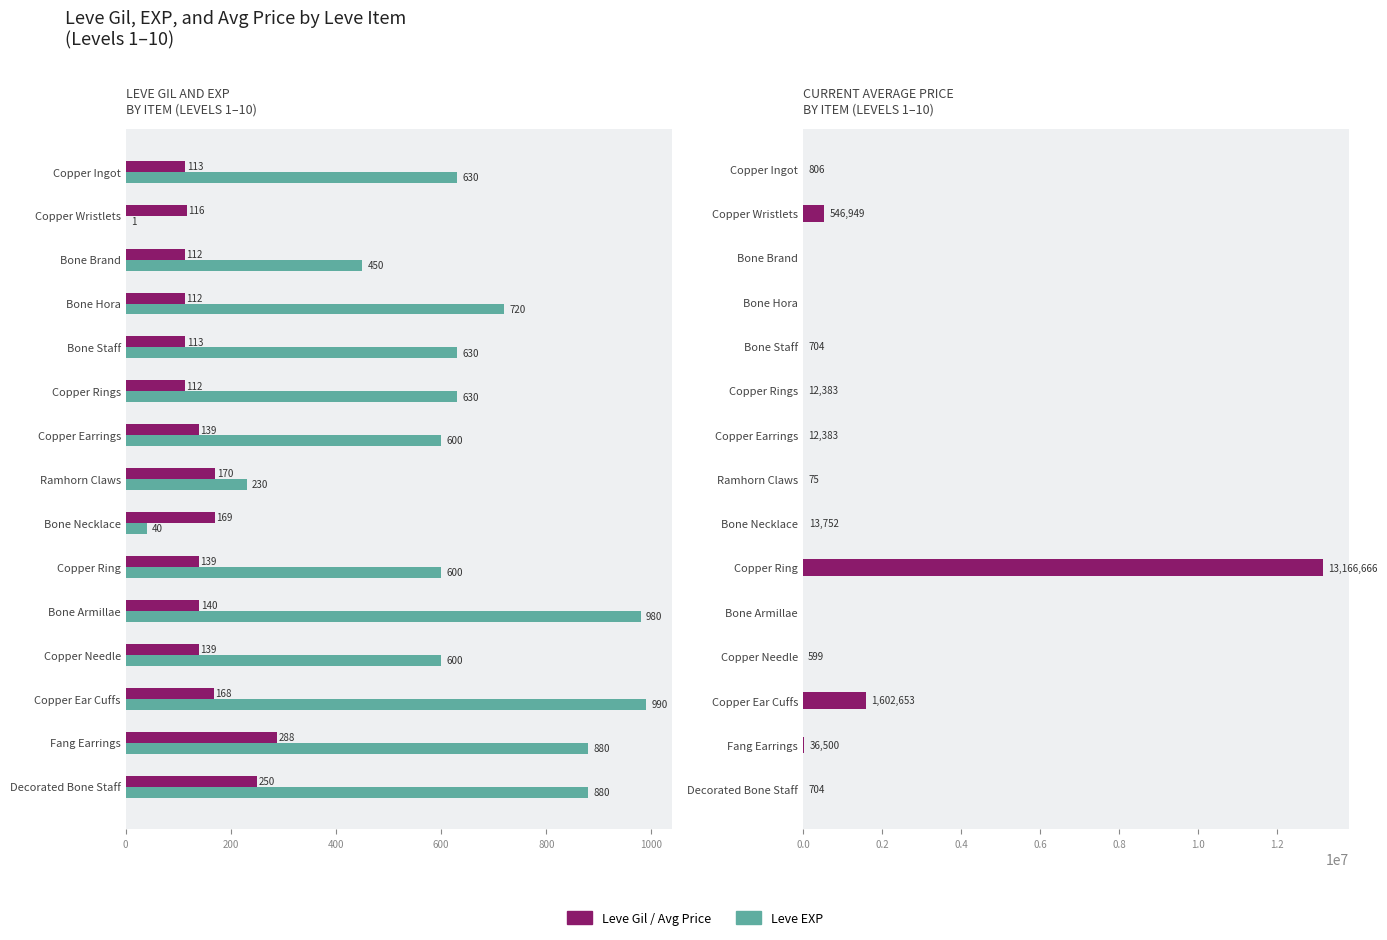

What is the difference between the maximum and minimum values in the currentAveragePrice series?

13166666